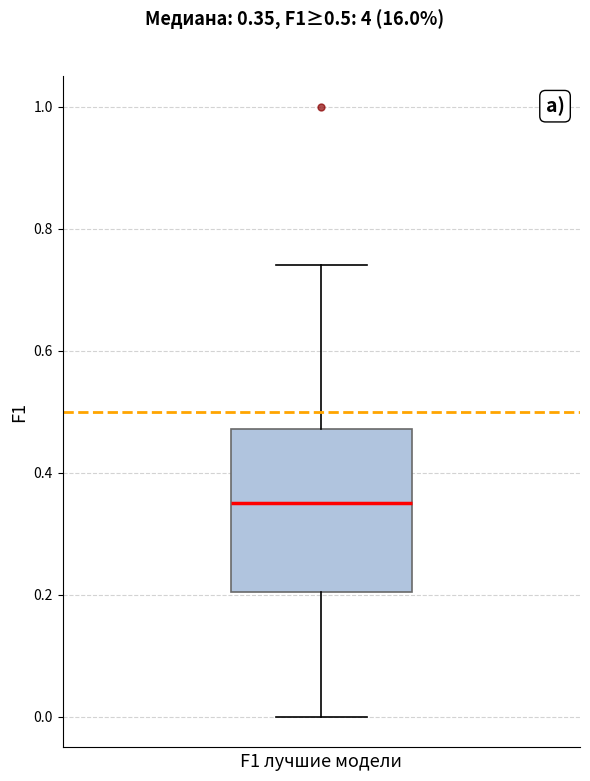

Read this box plot against the y-axis: the position of the median line, the range covered by the box, and the ends of both whiskers. The values are not printed on the chart, so give them approximately, as read against the axis.

median 0.36, box 0.20 to 0.48, whiskers 0.00 to 0.74